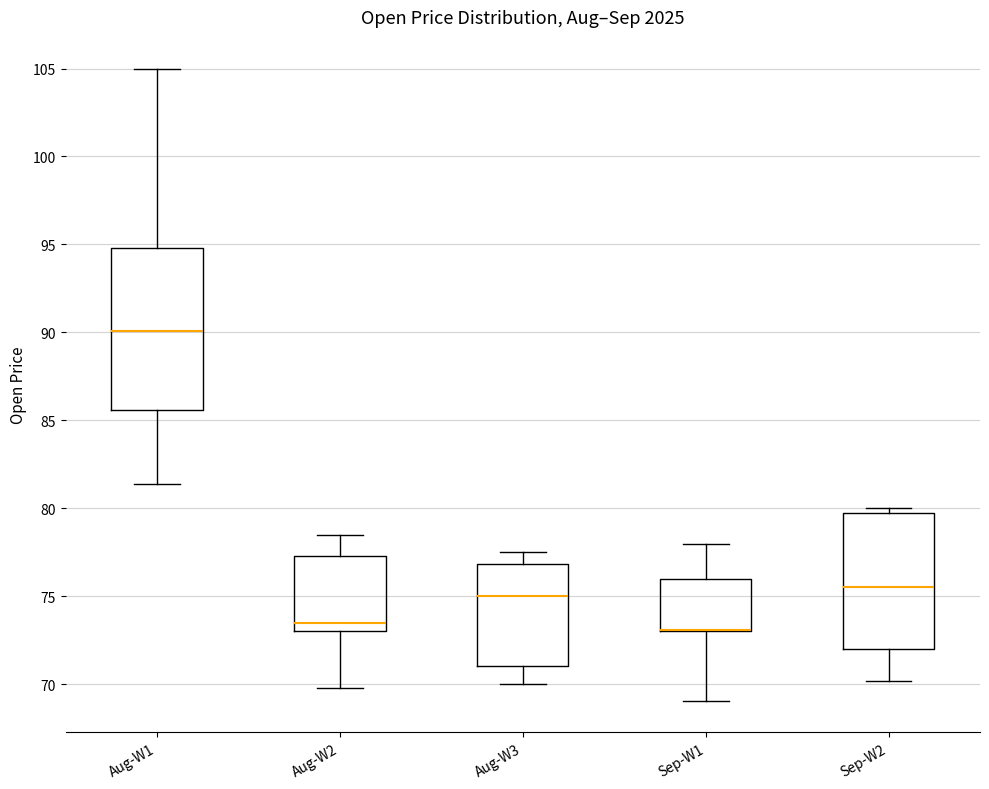

Comparing the boxes themselves (not the whiskers), which one is the tallest?

Aug-W1